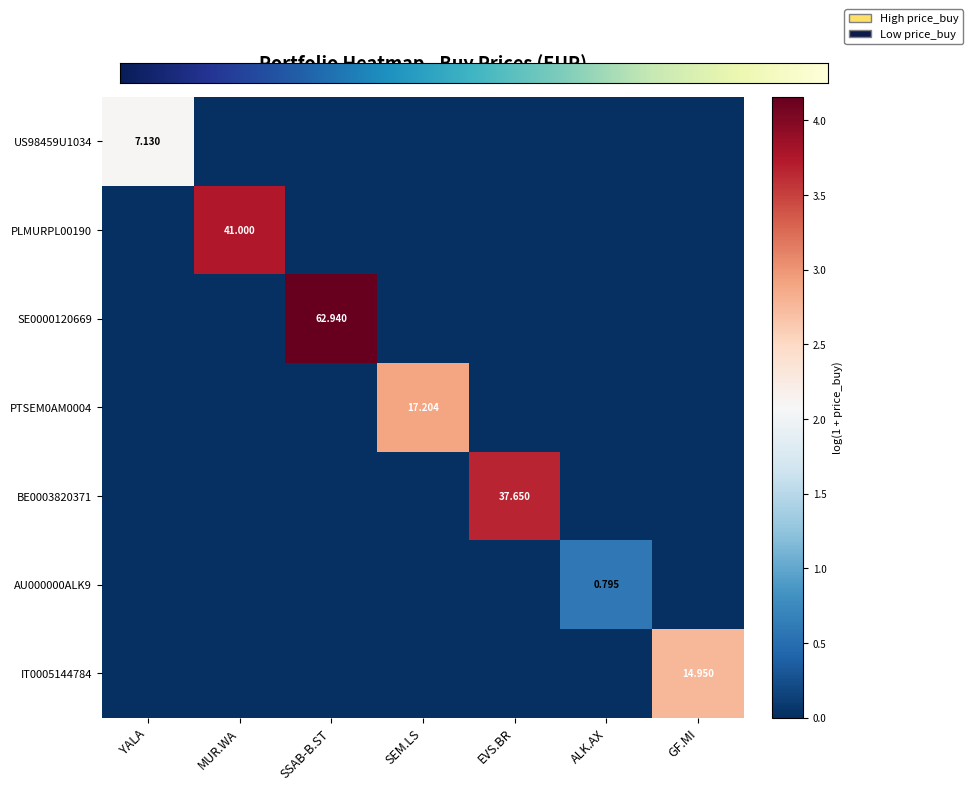

At which category does the chart reach its minimum across all series?

MUR.WA